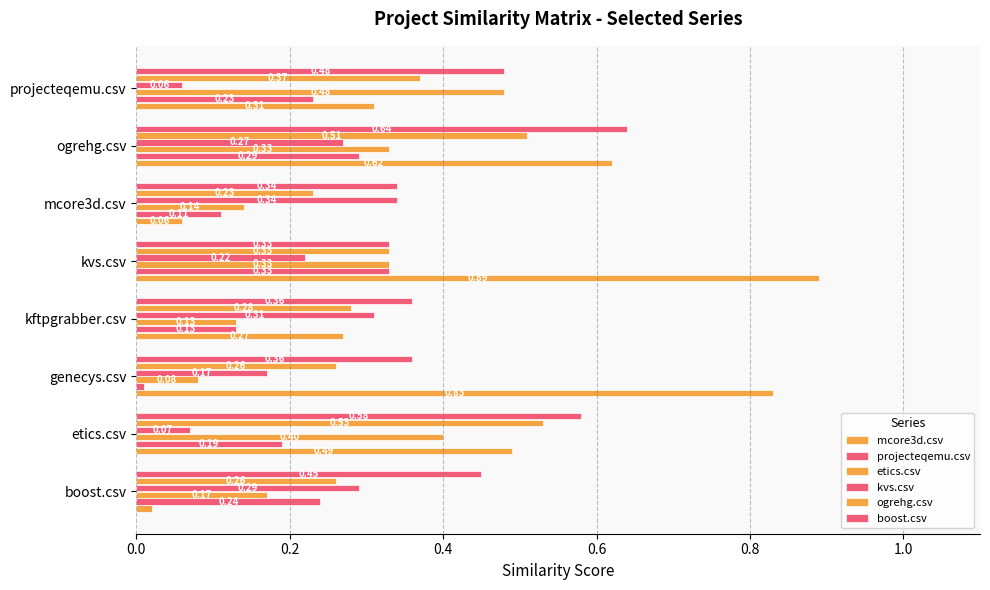

What is the sum of all etics.csv values?

2.1